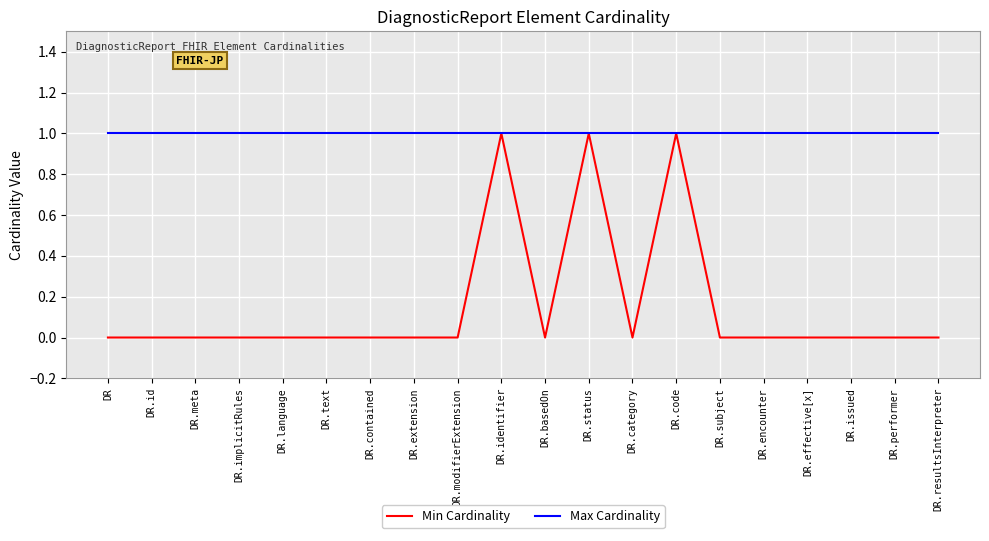

Is it true that Min Cardinality equals 0 at DR.id?

True